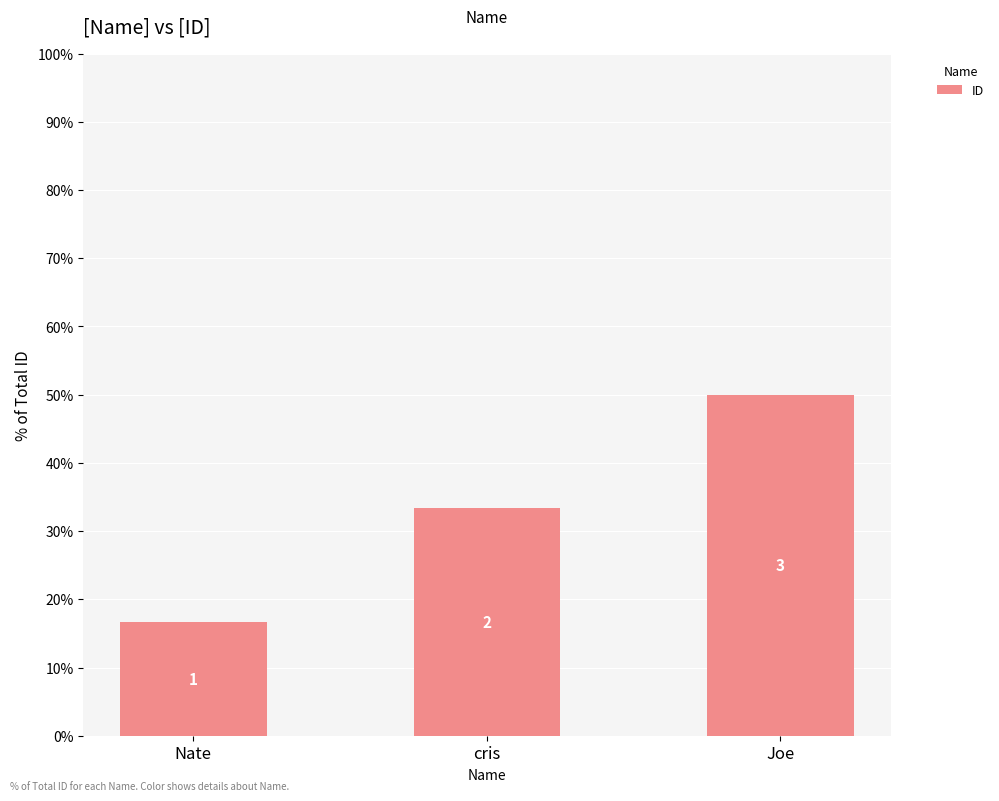

What is the maximum value shown in the chart?

50.0